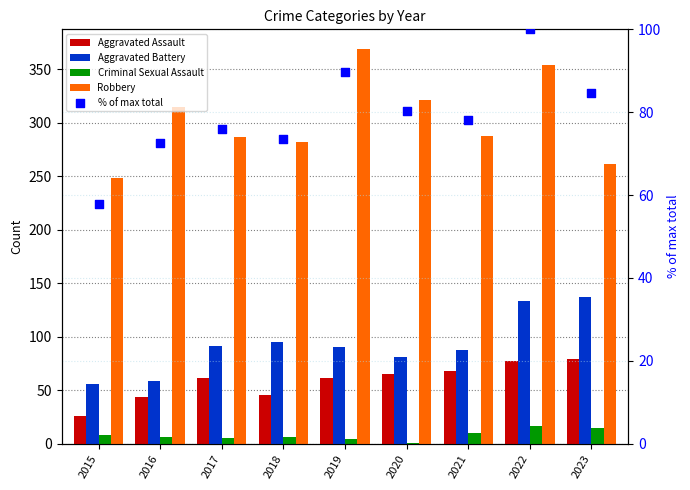

At which category is the sum across all series the highest?

2022